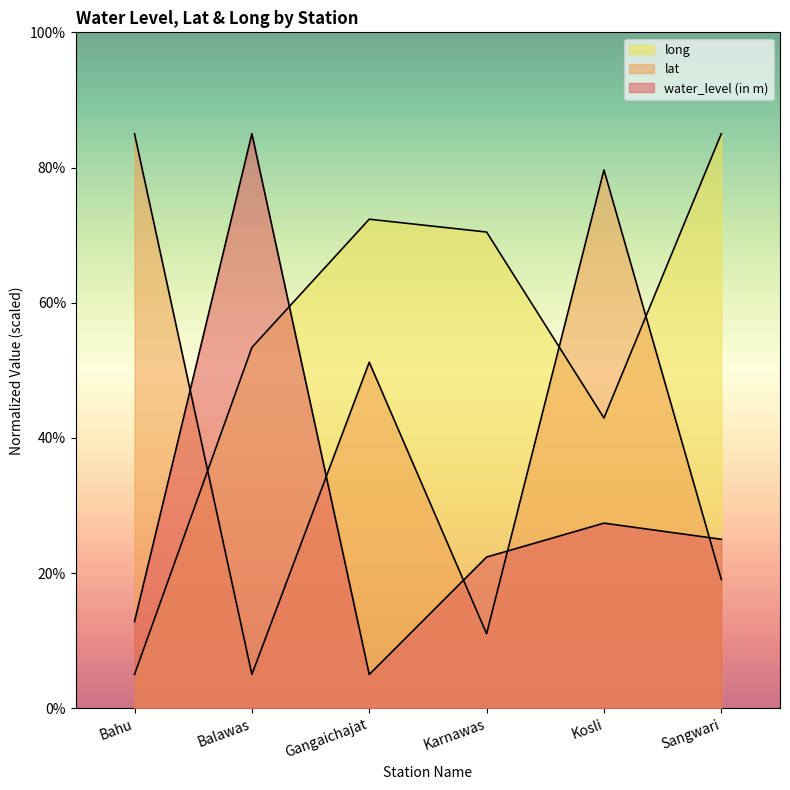

Between which two adjacent categories do water_level (in m) and long first intersect?

Balawas and Gangaichajat